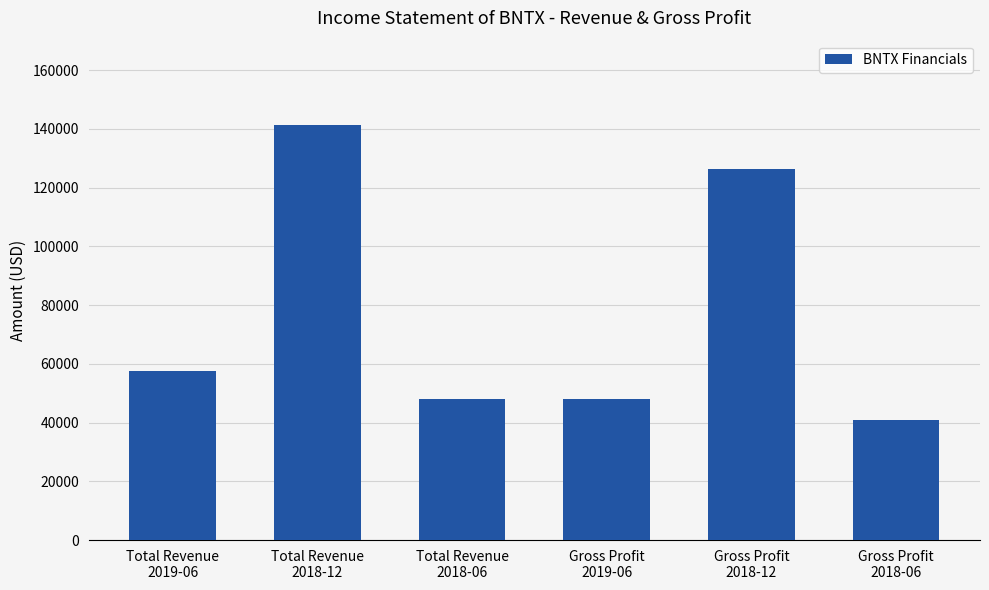

What is the average value?

76983